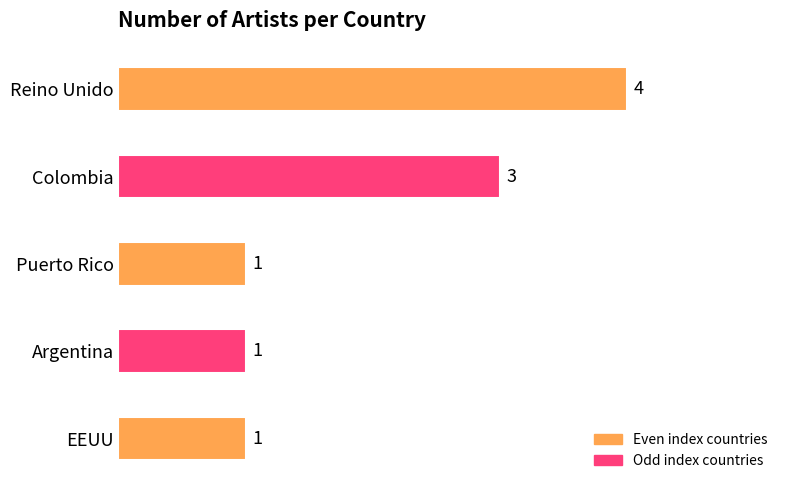

What is the value of the 1st bar from the left?

4